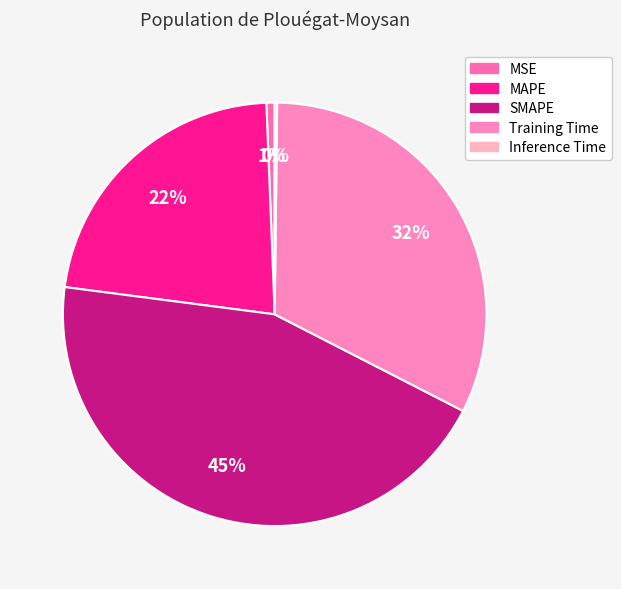

What is the change in value from Training Time to Inference Time?

-1.4